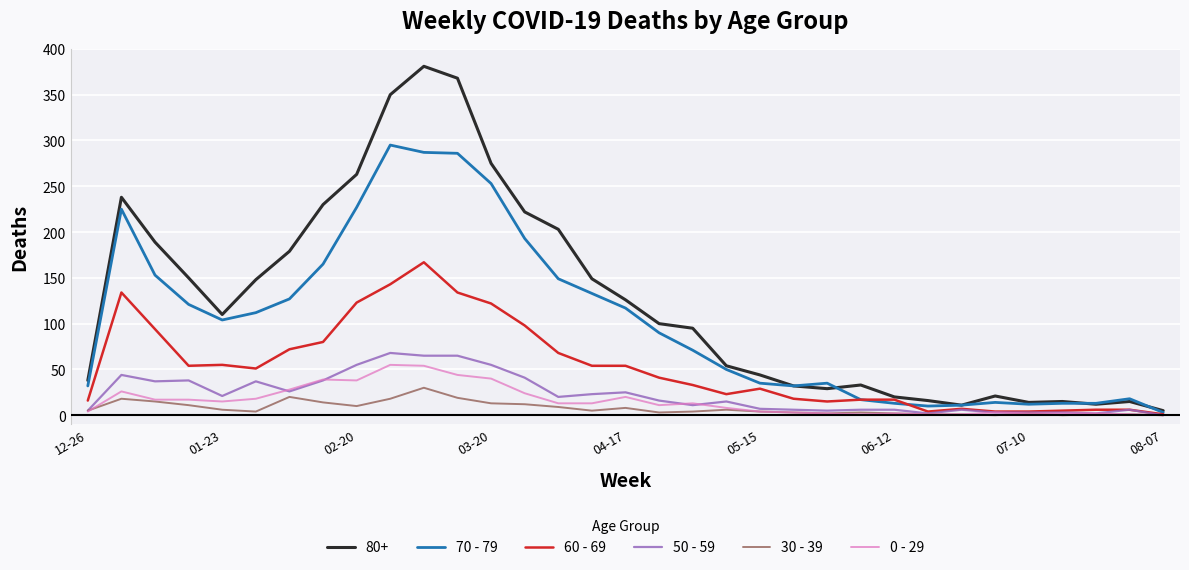

Which series has the largest total across all categories?

80+